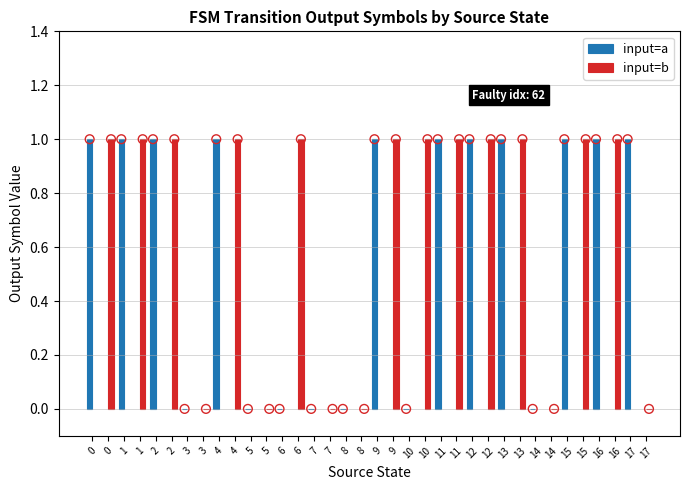

Which series has the largest Y range (max minus min)?

input=a